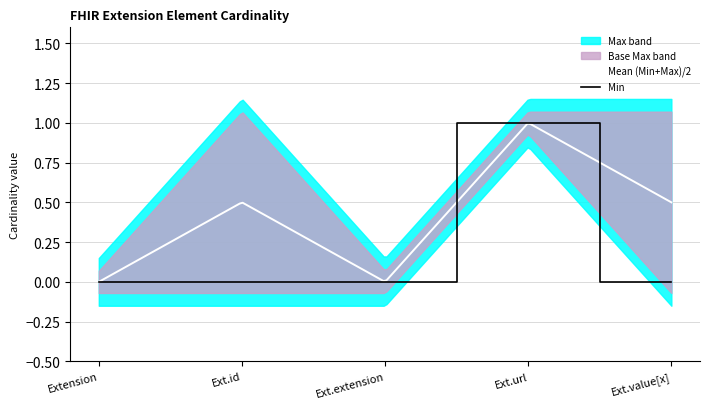

What is the approximate value of Base Max at Extension.url?

1